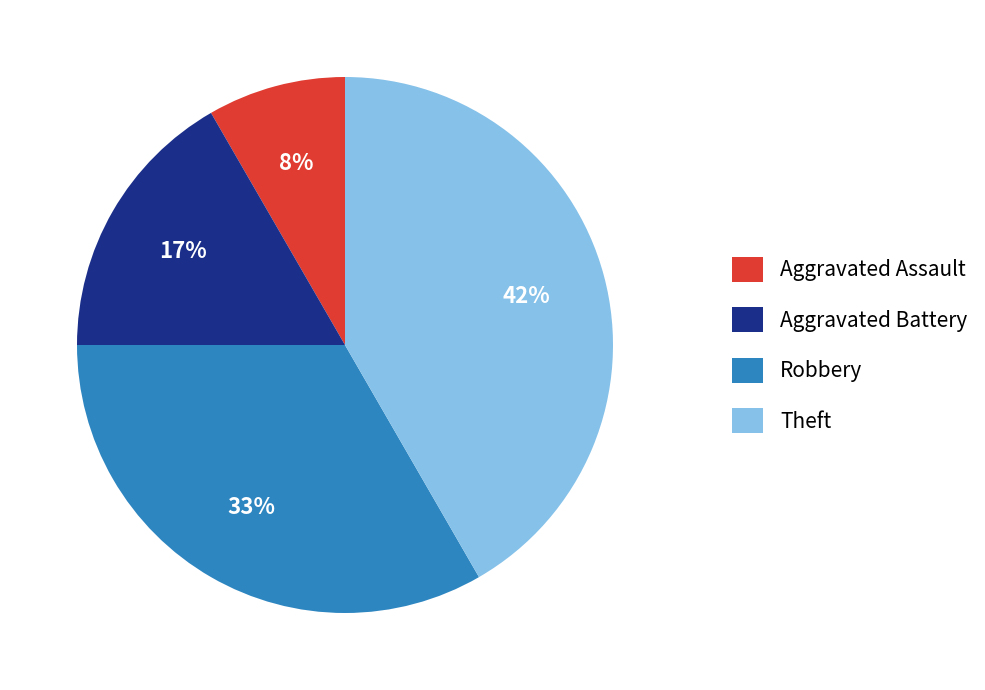

Is it true that Theft is 42% of the pie?

True